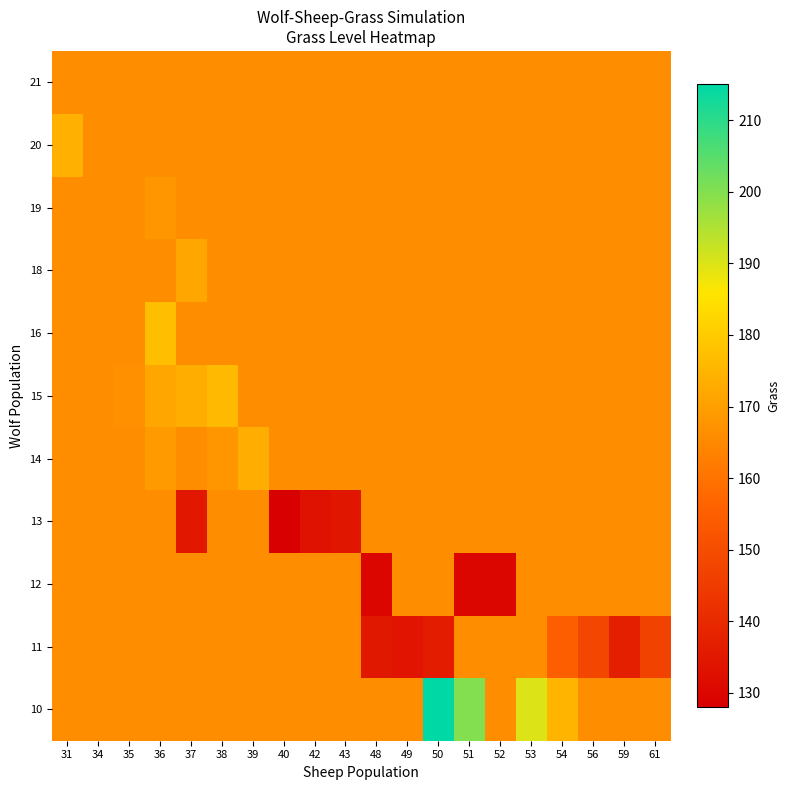

Reading left to right, what are all the values shown in this chart?

row_0: 31=166.0	34=166.0	35=166.0	36=166.0	37=166.0	38=166.0	39=166.0	40=166.0	42=166.0	43=166.0	48=166.0	49=166.0	50=215.0	51=200.0	52=166.0	53=190.0	54=175.0	56=166.0	59=166.0	61=166.0
row_1: 31=166.0	34=166.0	35=166.0	36=166.0	37=166.0	38=166.0	39=166.0	40=166.0	42=166.0	43=166.0	48=135.0	49=134.0	50=136.0	51=166.0	52=166.0	53=166.0	54=155.0	56=148.0	59=137.0	61=147.0
row_2: 31=166.0	34=166.0	35=166.0	36=166.0	37=166.0	38=166.0	39=166.0	40=166.0	42=166.0	43=166.0	48=130.0	49=166.0	50=166.0	51=130.0	52=130.0	53=166.0	54=166.0	56=166.0	59=166.0	61=166.0
row_3: 31=166.0	34=166.0	35=166.0	36=166.0	37=134.8	38=166.0	39=166.0	40=128.0	42=133.0	43=134.5	48=166.0	49=166.0	50=166.0	51=166.0	52=166.0	53=166.0	54=166.0	56=166.0	59=166.0	61=166.0
row_4: 31=166.0	34=166.0	35=166.0	36=169.0	37=166.0	38=168.0	39=173.3	40=166.0	42=166.0	43=166.0	48=166.0	49=166.0	50=166.0	51=166.0	52=166.0	53=166.0	54=166.0	56=166.0	59=166.0	61=166.0
row_5: 31=166.0	34=166.0	35=167.0	36=172.0	37=173.5	38=176.0	39=166.0	40=166.0	42=166.0	43=166.0	48=166.0	49=166.0	50=166.0	51=166.0	52=166.0	53=166.0	54=166.0	56=166.0	59=166.0	61=166.0
row_6: 31=166.0	34=166.0	35=166.0	36=177.0	37=166.0	38=166.0	39=166.0	40=166.0	42=166.0	43=166.0	48=166.0	49=166.0	50=166.0	51=166.0	52=166.0	53=166.0	54=166.0	56=166.0	59=166.0	61=166.0
row_7: 31=166.0	34=166.0	35=166.0	36=166.0	37=172.0	38=166.0	39=166.0	40=166.0	42=166.0	43=166.0	48=166.0	49=166.0	50=166.0	51=166.0	52=166.0	53=166.0	54=166.0	56=166.0	59=166.0	61=166.0
row_8: 31=166.0	34=166.0	35=166.0	36=168.0	37=166.0	38=166.0	39=166.0	40=166.0	42=166.0	43=166.0	48=166.0	49=166.0	50=166.0	51=166.0	52=166.0	53=166.0	54=166.0	56=166.0	59=166.0	61=166.0
row_9: 31=174.0	34=166.0	35=166.0	36=166.0	37=166.0	38=166.0	39=166.0	40=166.0	42=166.0	43=166.0	48=166.0	49=166.0	50=166.0	51=166.0	52=166.0	53=166.0	54=166.0	56=166.0	59=166.0	61=166.0
row_10: 31=166.0	34=166.0	35=166.0	36=166.0	37=166.0	38=166.0	39=166.0	40=166.0	42=166.0	43=166.0	48=166.0	49=166.0	50=166.0	51=166.0	52=166.0	53=166.0	54=166.0	56=166.0	59=166.0	61=166.0